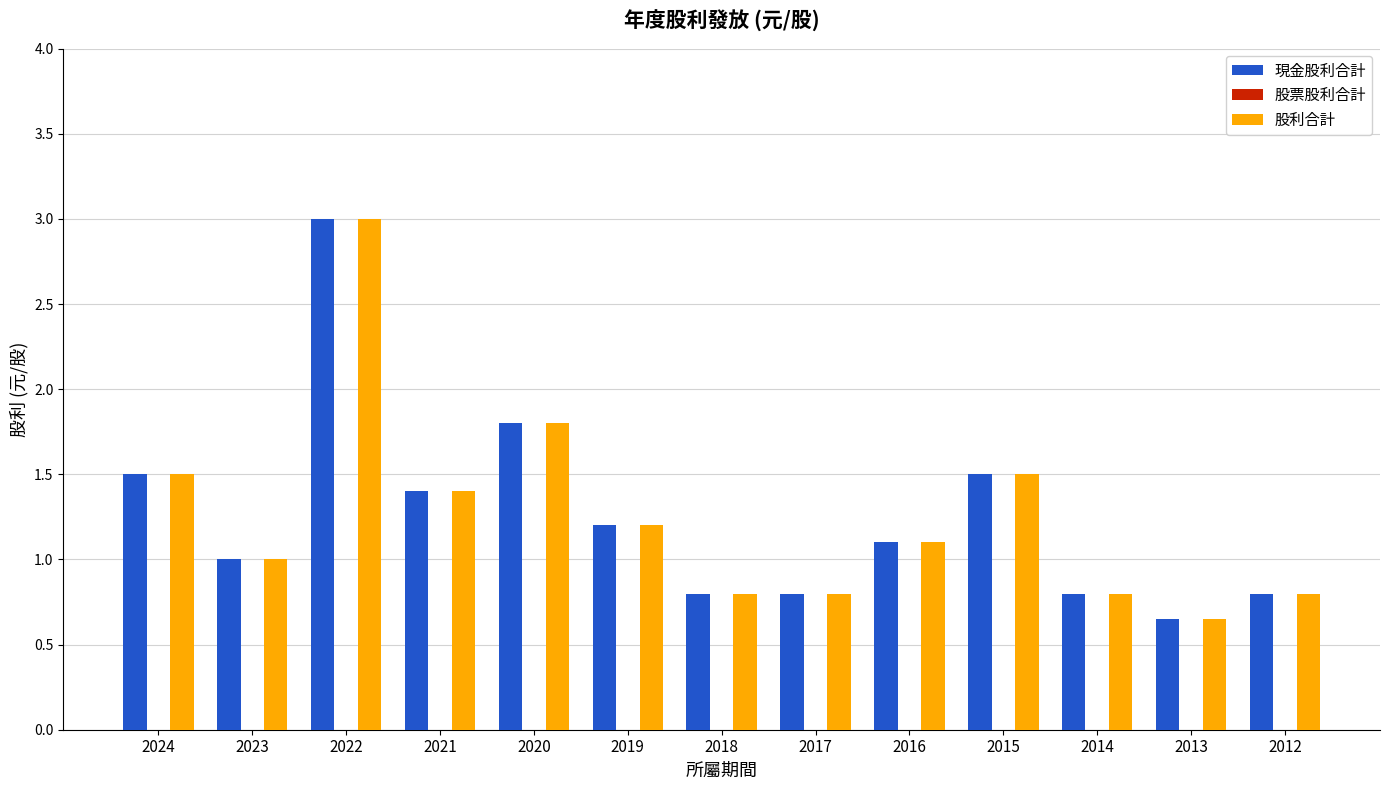

Which label corresponds to the largest value in the chart?

2022